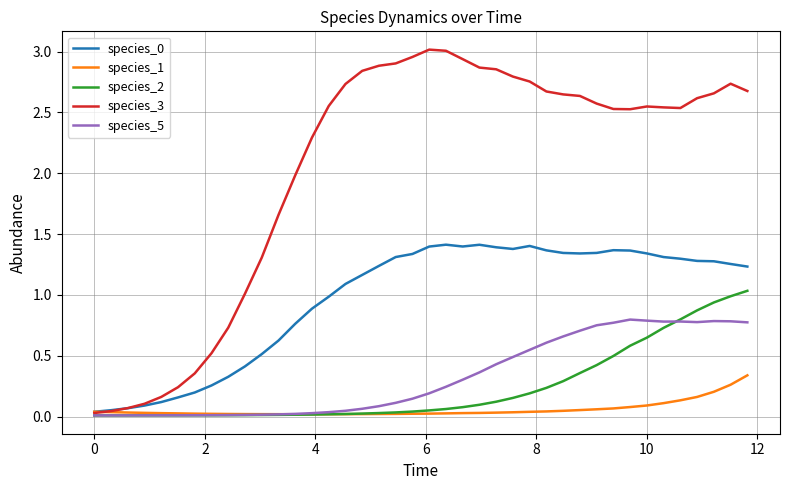

Which series has the largest range (max minus min)?

species_3